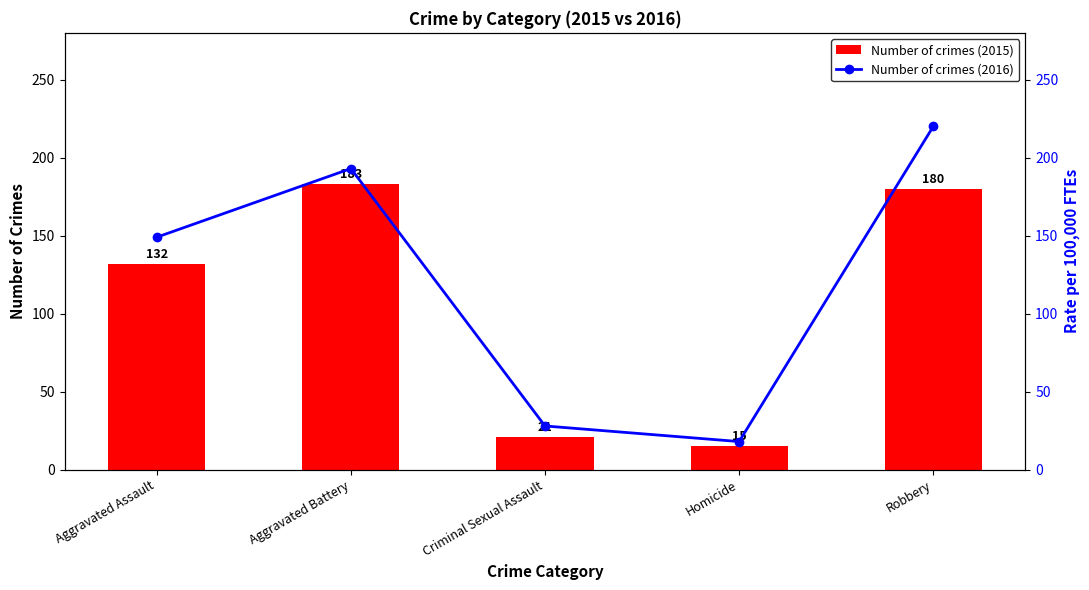

How many distinct data groups are displayed?

2